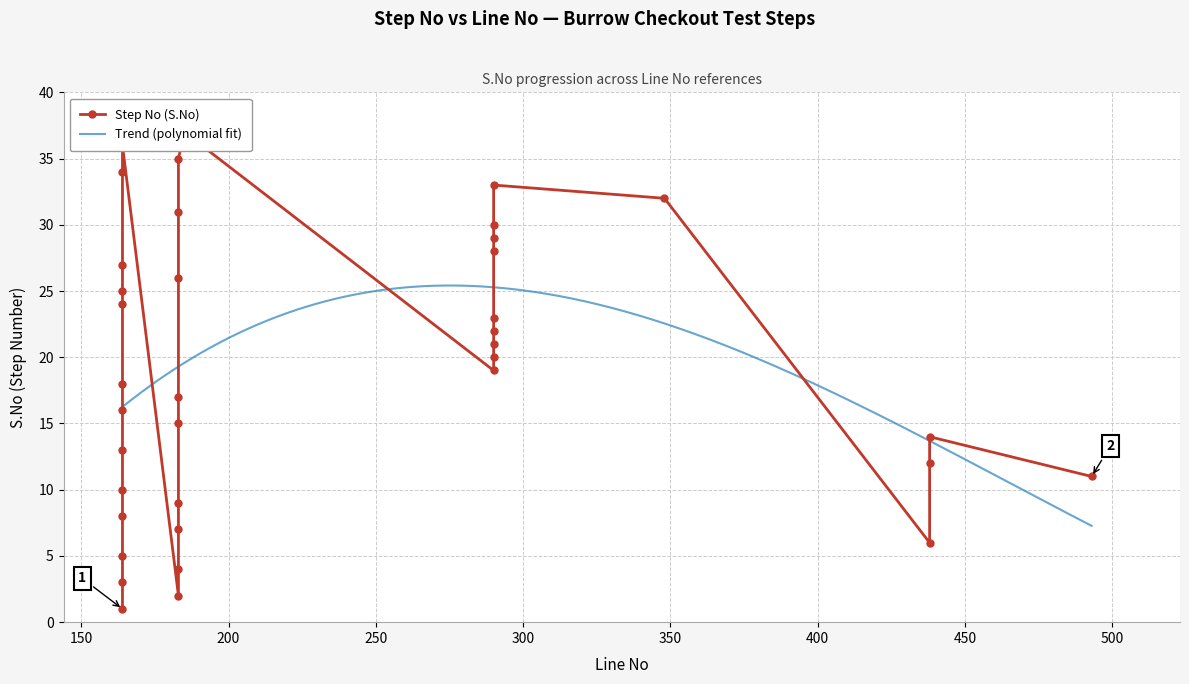

True or false: the data shows 21 at 438.

False